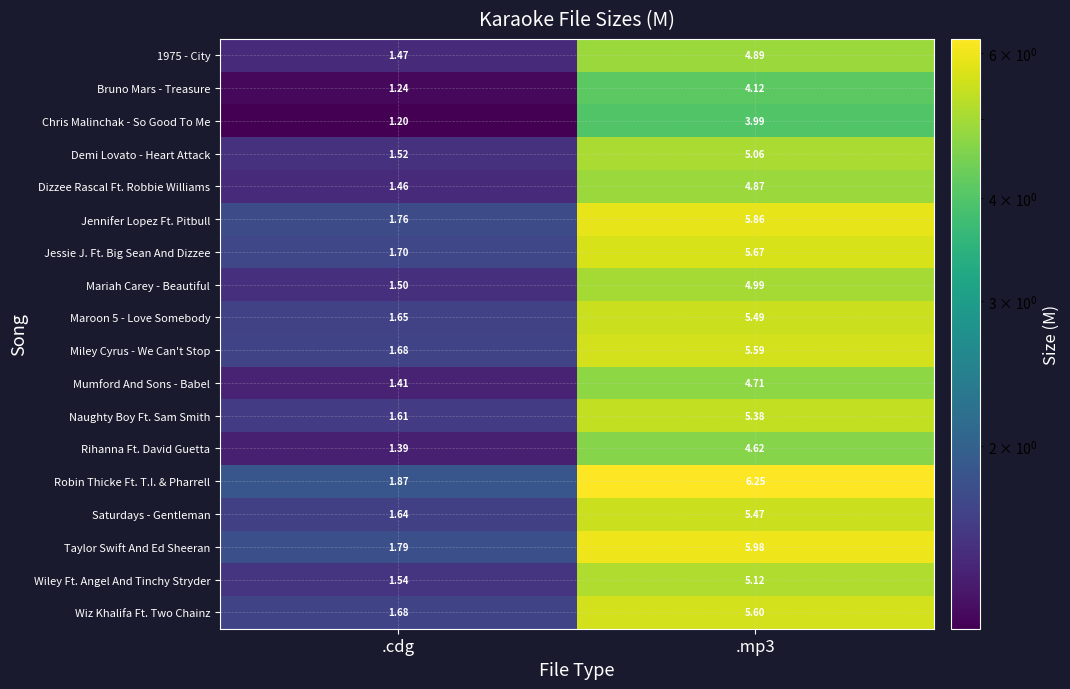

Is the value of Bruno Mars - Treasure at .mp3 greater than the value of Taylor Swift And Ed Sheeran at .mp3?

No